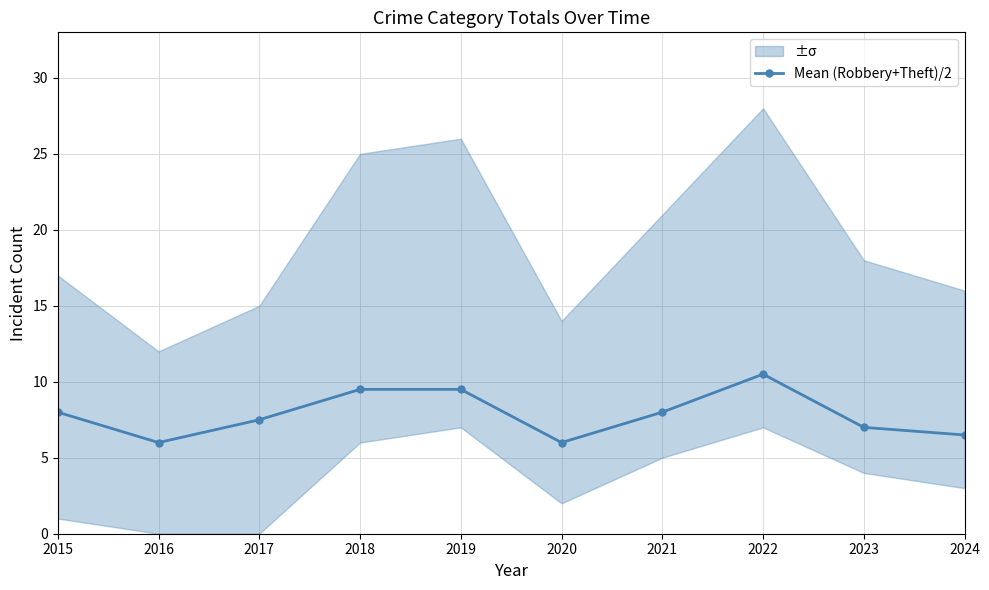

Which label corresponds to the largest value in the chart?

2022